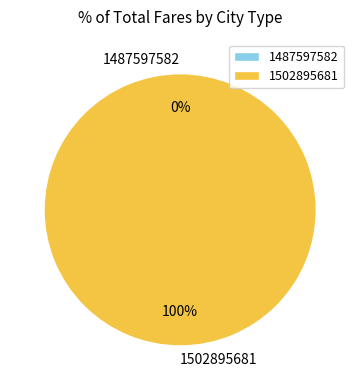

What portion of the pie excludes 1487597582?

100.0%